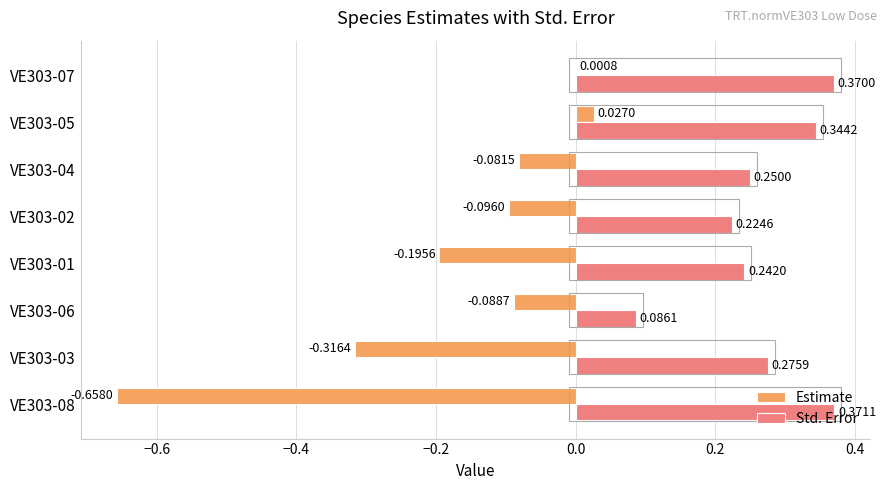

What is the sum of all Estimate values?

-1.4